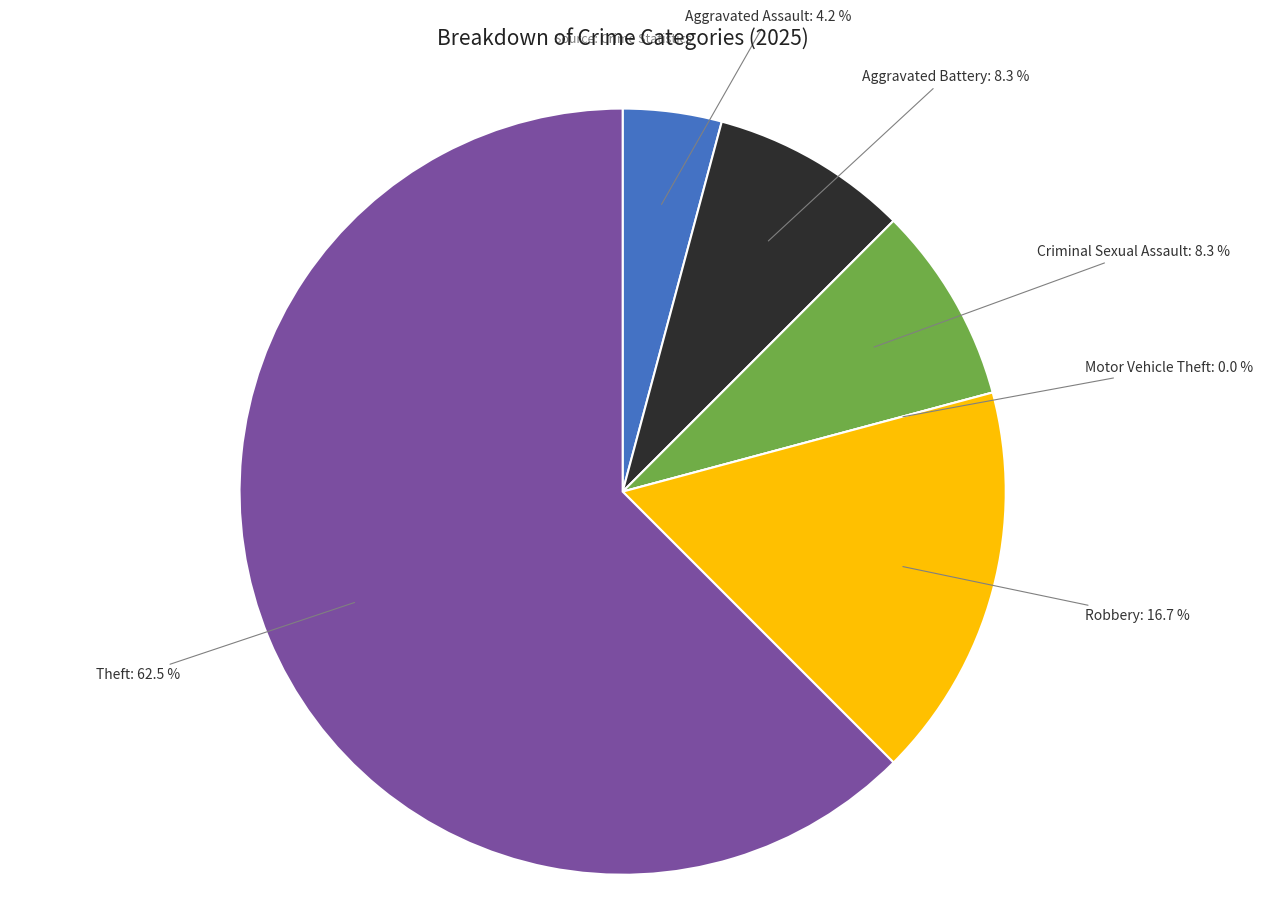

To the nearest percent, what is the difference between the Criminal Sexual Assault and Robbery slice percentages?

8%